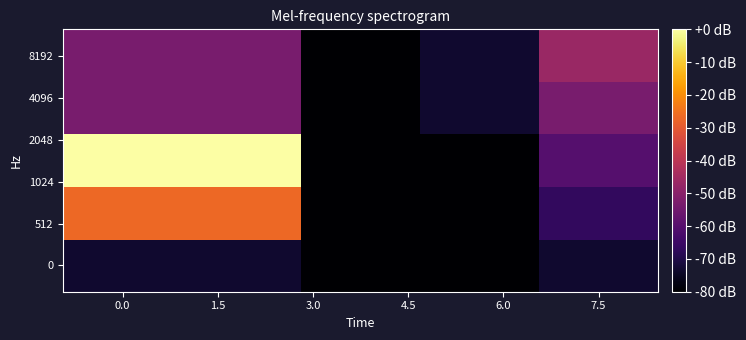

What is the minimum value shown in the chart?

-80.0